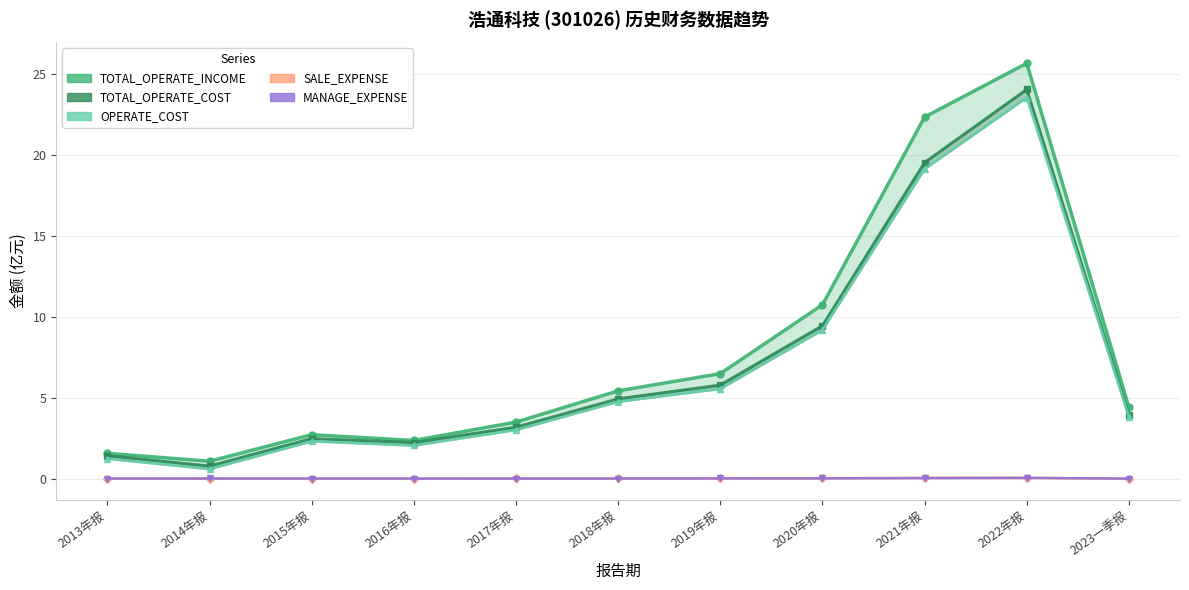

What is the difference between the TOTAL_OPERATE_COST values at 2021年报 and 2019年报?

13.8